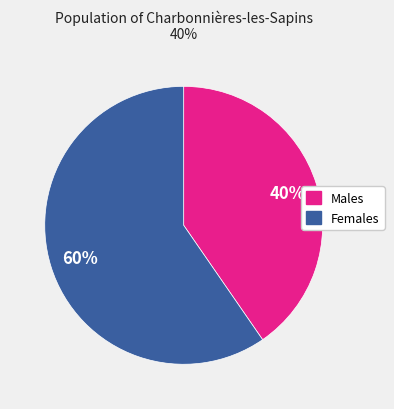

Is there a majority slice in this chart?

Yes